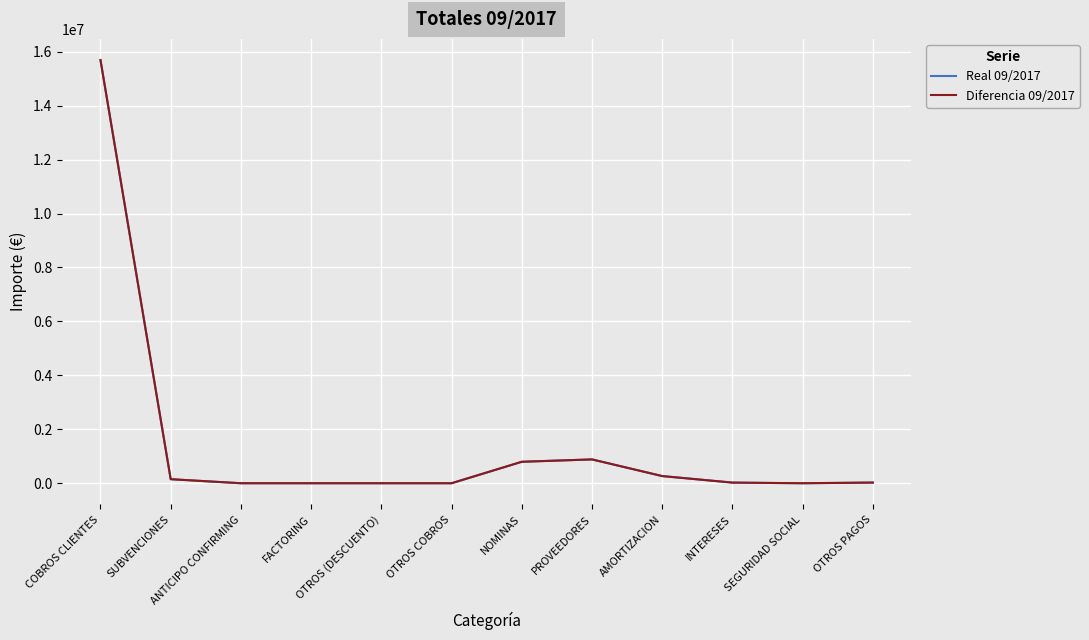

What position from the right is FACTORING?

9